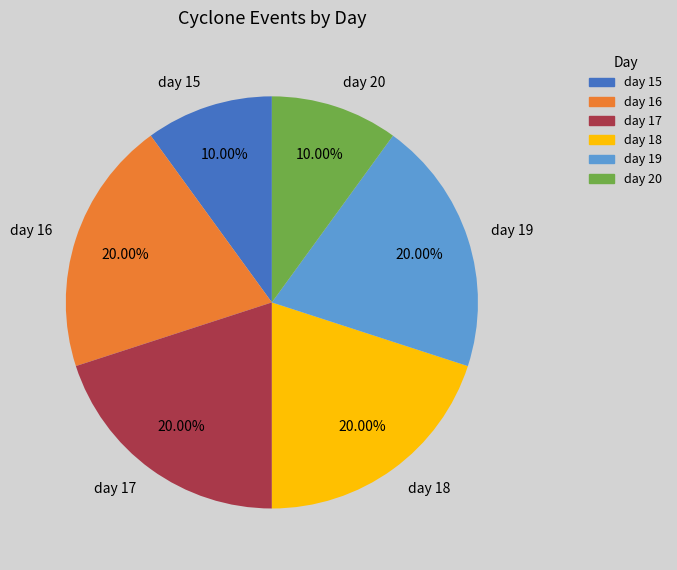

Is it true that day 20 is 10% of the pie?

True